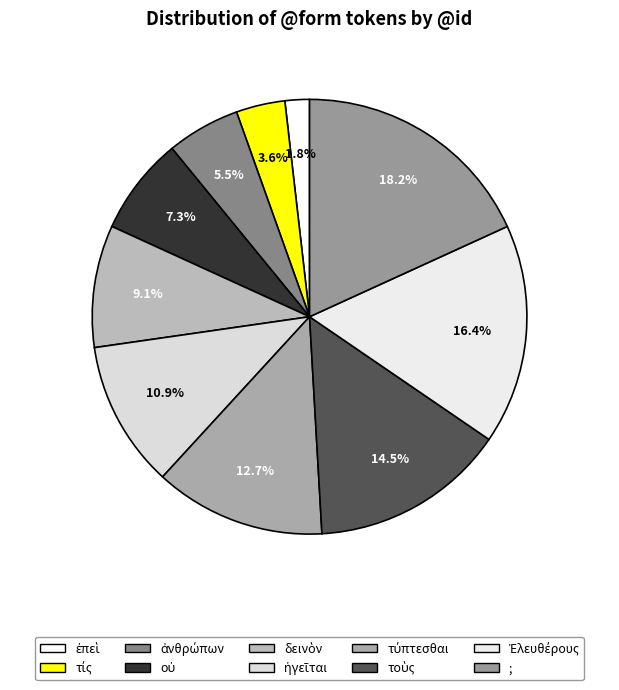

What is the change in value from ἀνθρώπων to οὐ?

+1